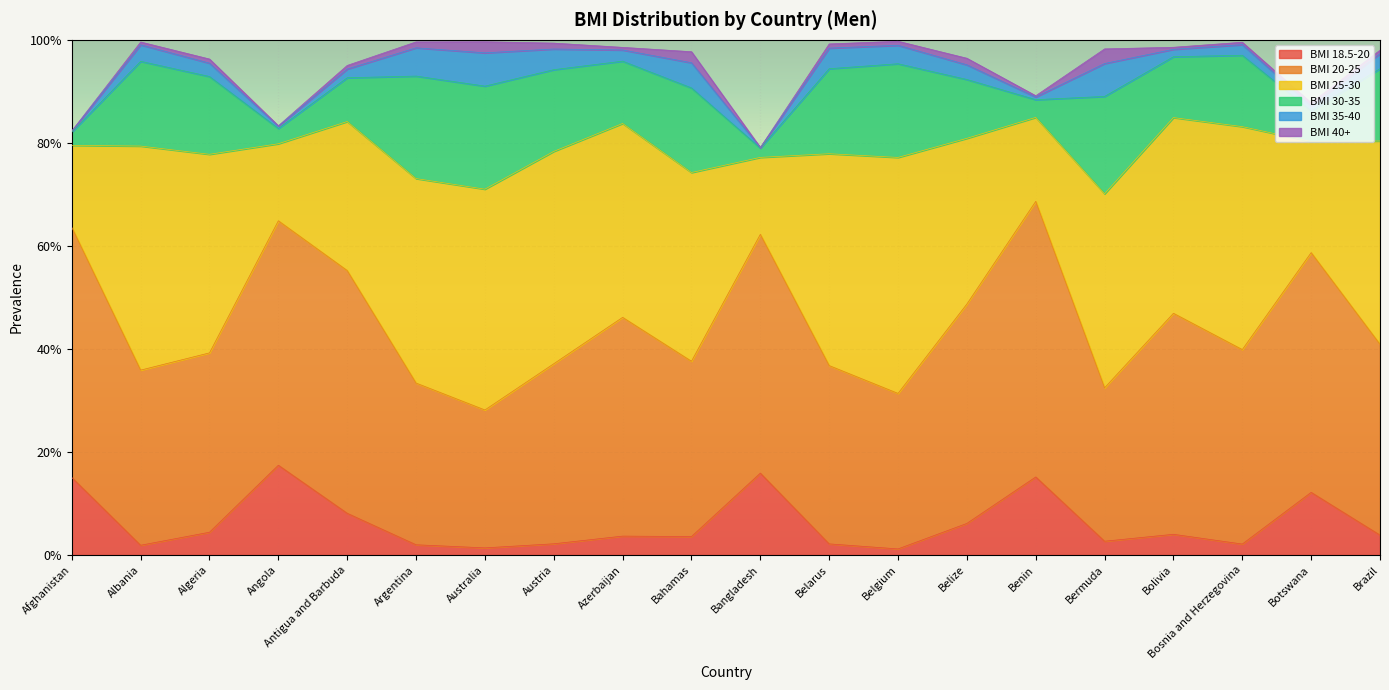

At which label is BMI 18.5-20 closest to 0?

Belgium